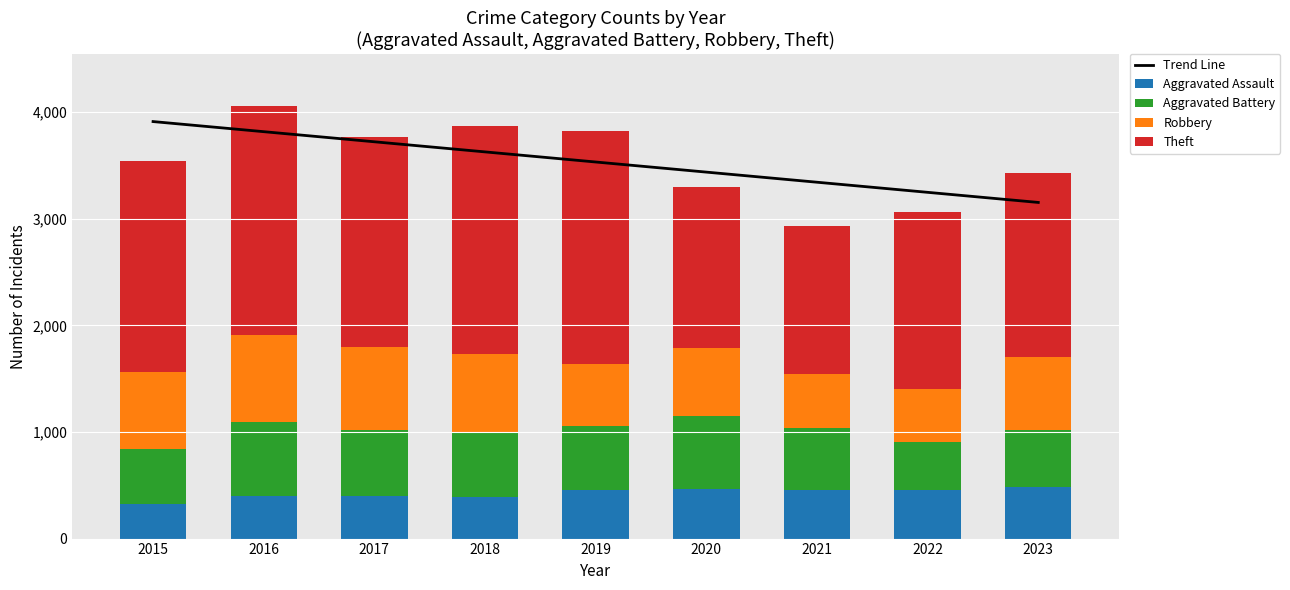

What are all the series names shown in the legend?

Trend Line, Aggravated Assault, Aggravated Battery, Robbery, Theft